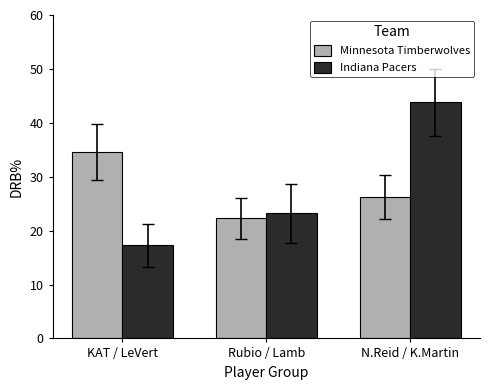

Rank the series at N.Reid / K.Martin from highest to lowest value.

Indiana Pacers, Minnesota Timberwolves